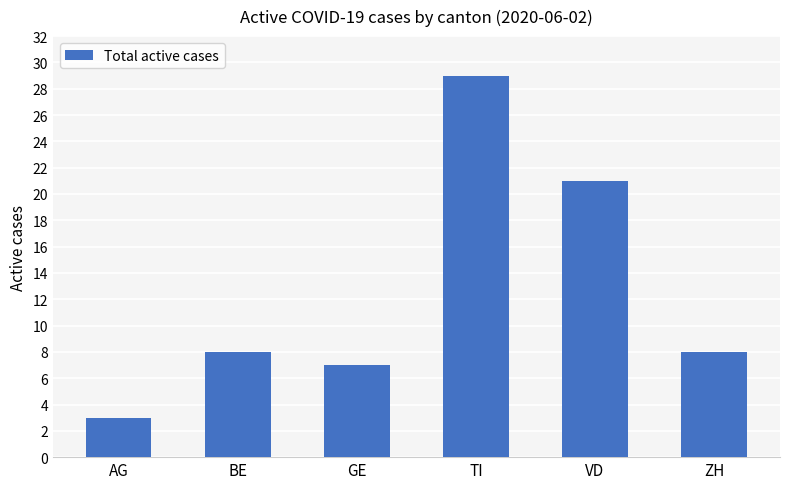

Is it true that the value at VD is 37?

False